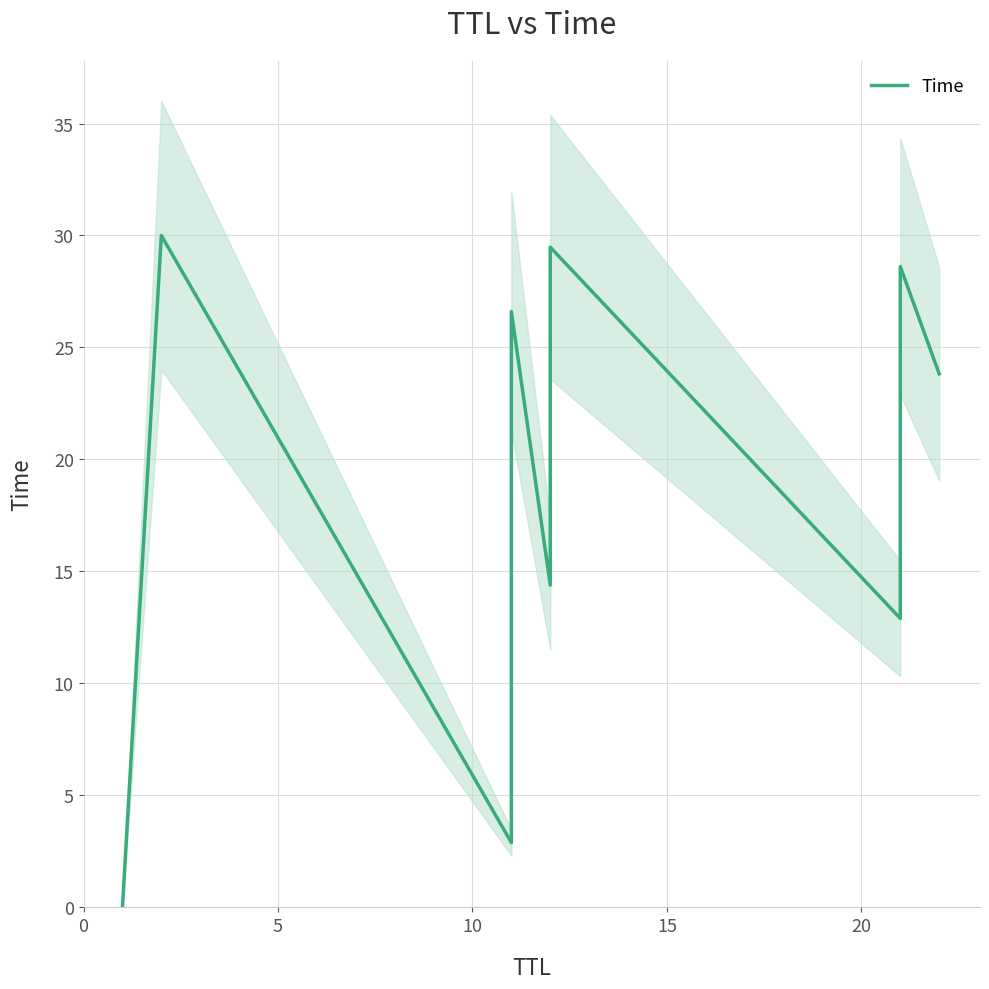

Which has a higher value, 20 or 5?

5